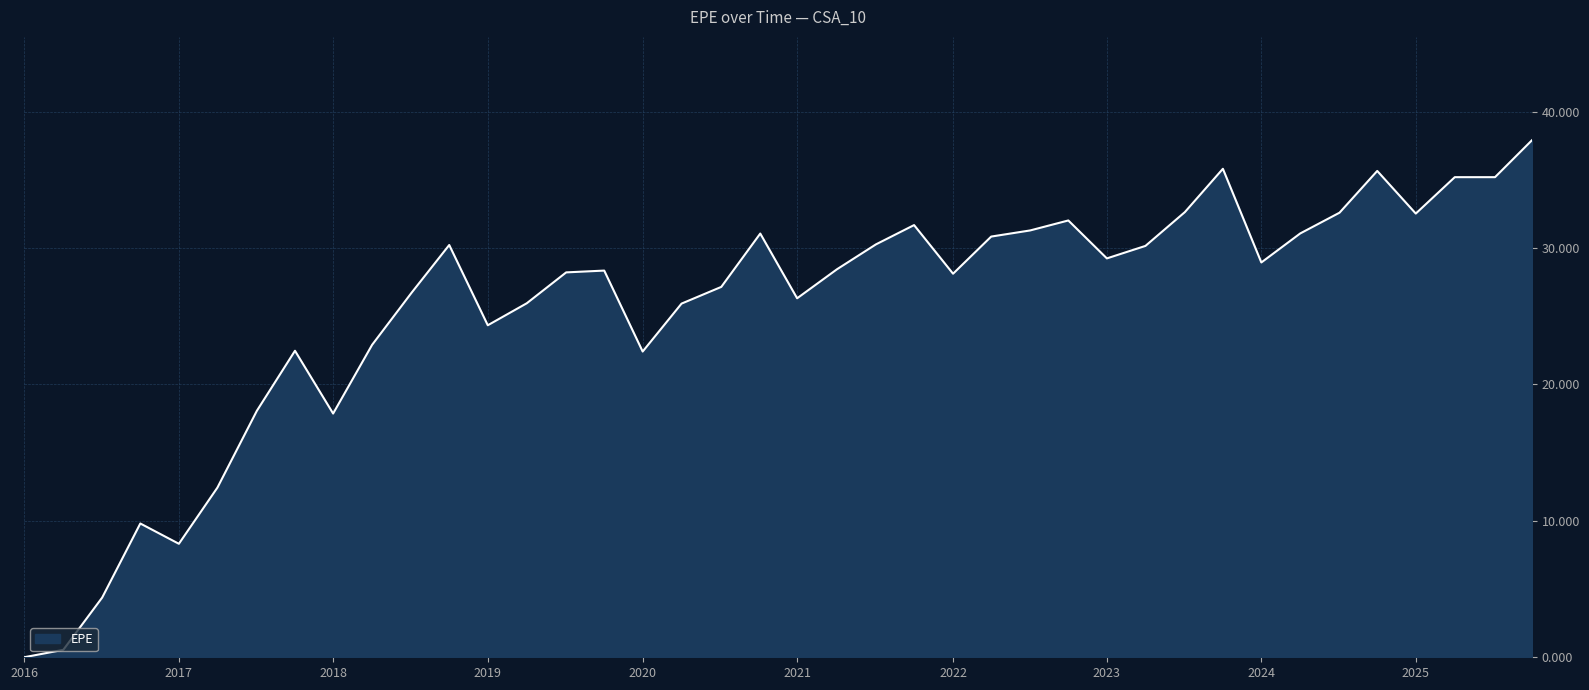

Is this an area chart (filled region under the line)?

Yes